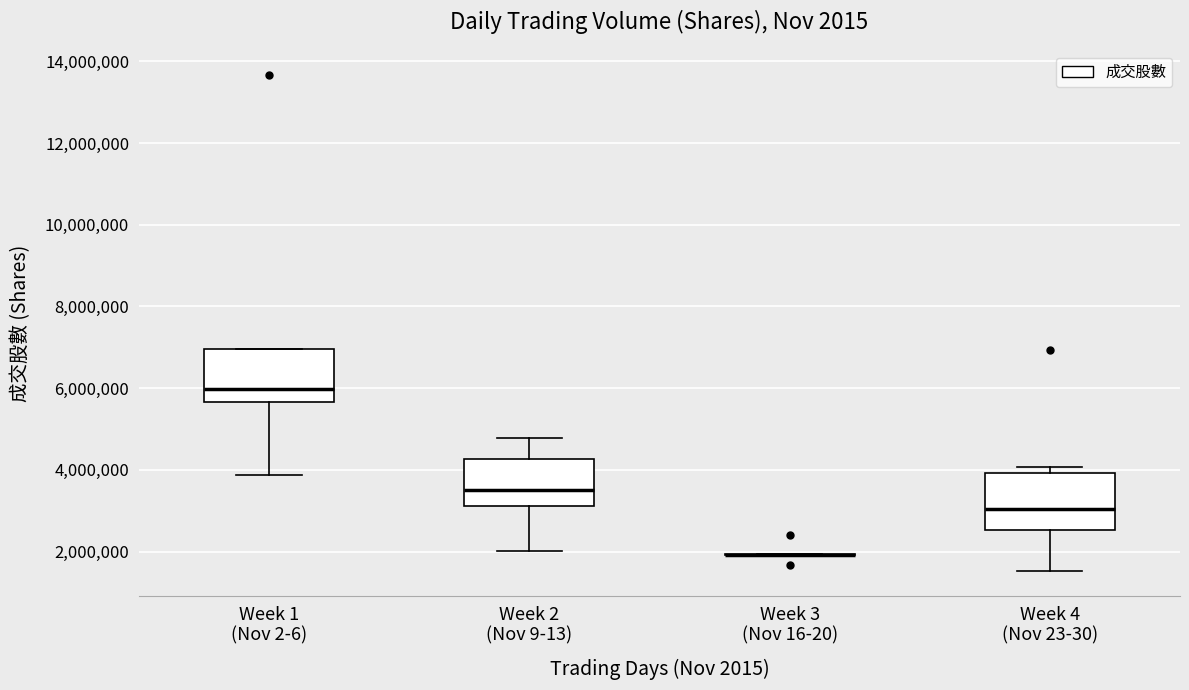

Reading left to right, transcribe this box plot: for each box, give where its median line is, the range the box spans, and where its two whiskers end, as read against the y-axis. The values are not printed on the chart, so give them approximately, as read against the axis.

Week 1 (Nov 2-6): median 6000000, box 5600000 to 7000000, whiskers 3800000 to 7000000
Week 2 (Nov 9-13): median 3600000, box 3200000 to 4200000, whiskers 2000000 to 4800000
Week 3 (Nov 16-20): box collapsed to a line at 2000000, whiskers 2000000 to 2000000
Week 4 (Nov 23-30): median 3000000, box 2600000 to 4000000, whiskers 1600000 to 4000000 (just above the box's upper edge)